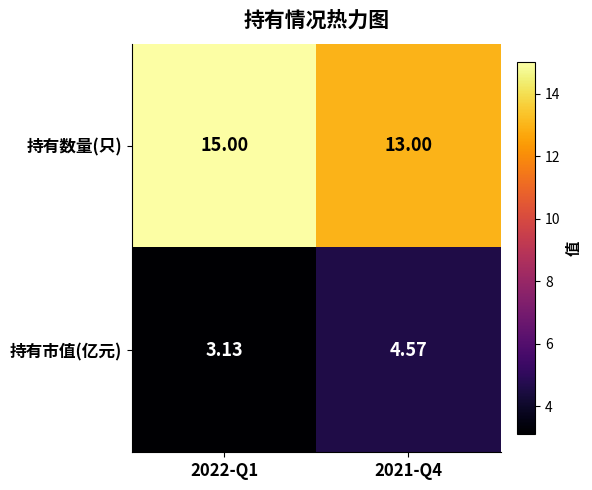

Which series has the widest spread of values?

持有数量(只)